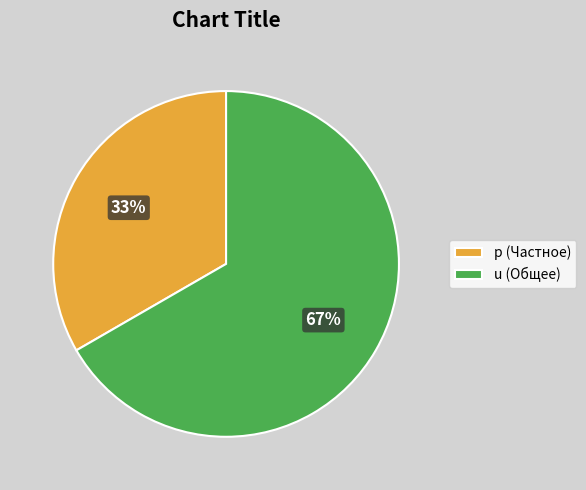

How many segments does this pie chart have?

2